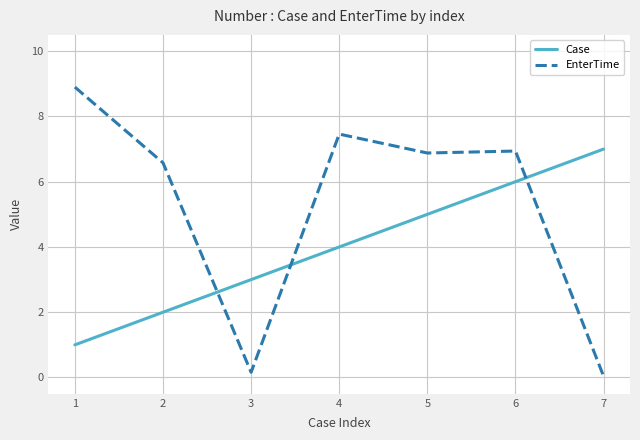

Is it true that Case equals 3.0 at 3?

True